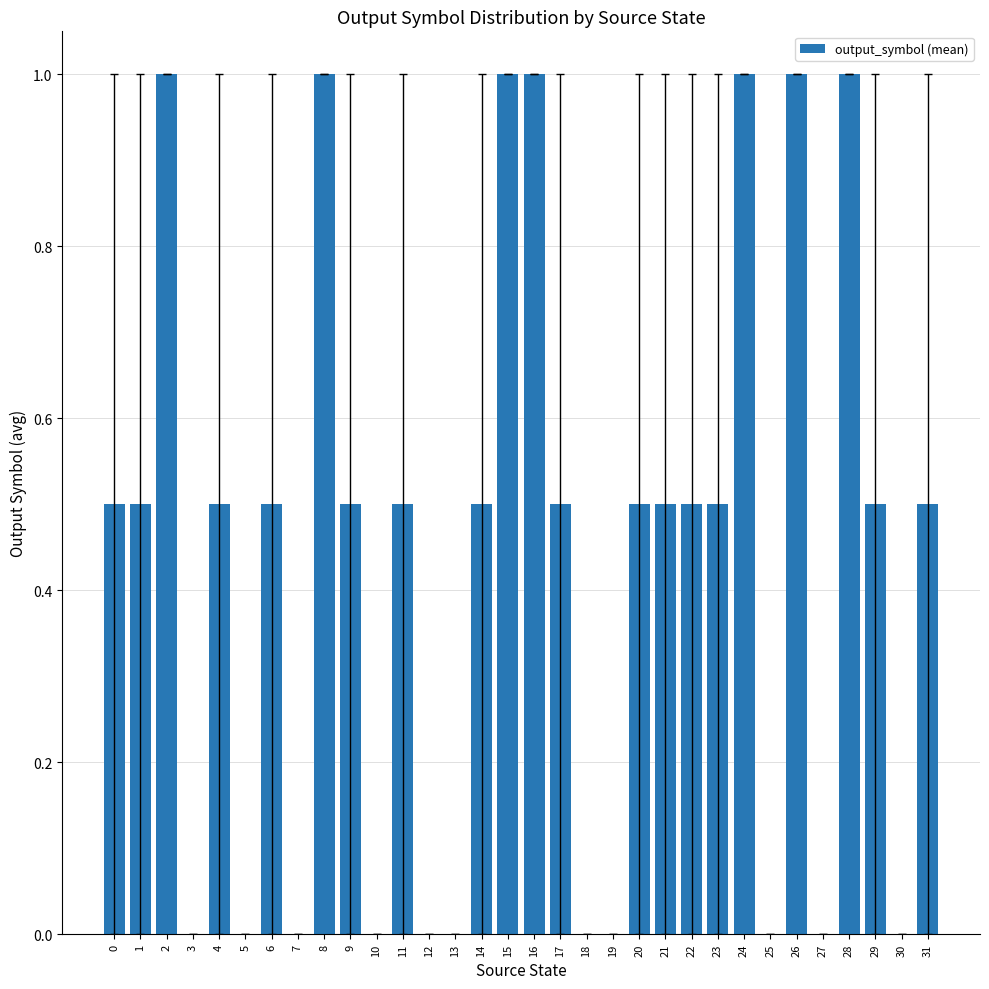

What is the maximum value shown in the chart?

1.0